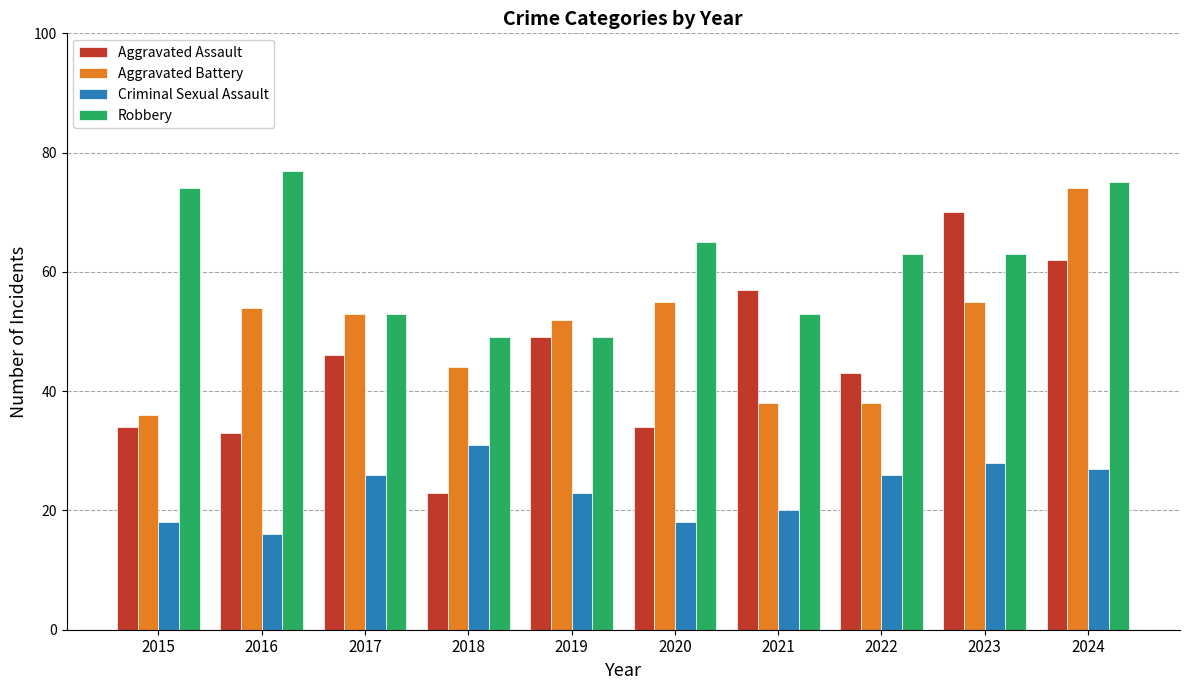

What is the value of the Aggravated Battery bar at the 5th from the left?

52